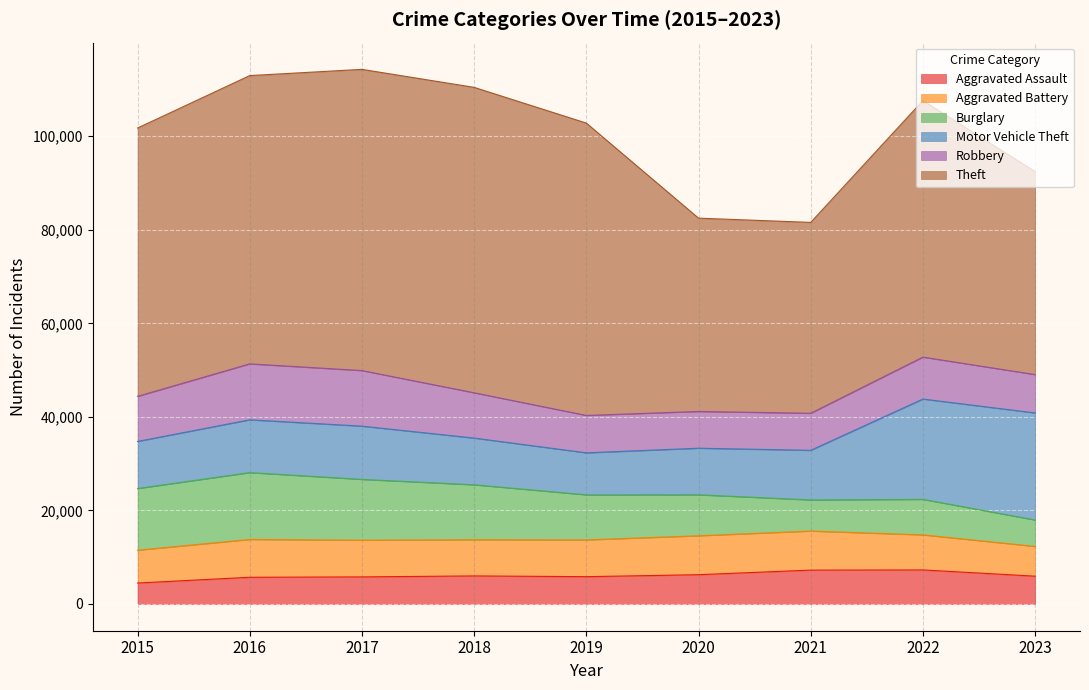

Read the Theft value at 2018, to the nearest 100.

65300